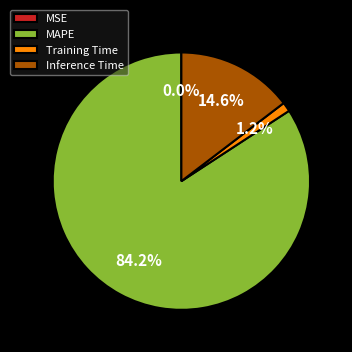

What is the largest slice in the pie chart?

MAPE